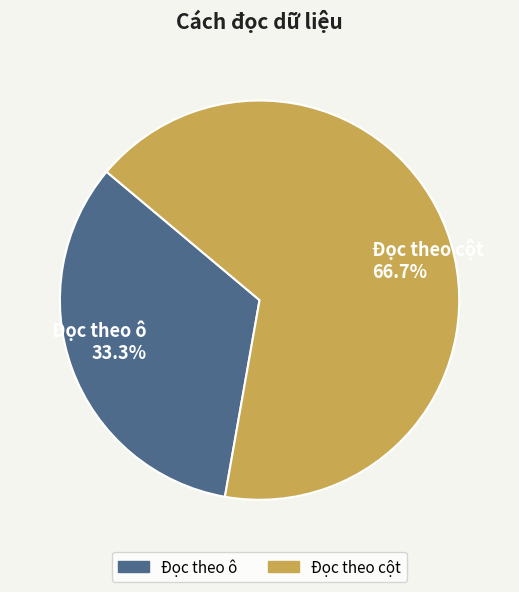

Between Đọc theo cột and Đọc theo ô, which is larger?

Đọc theo cột